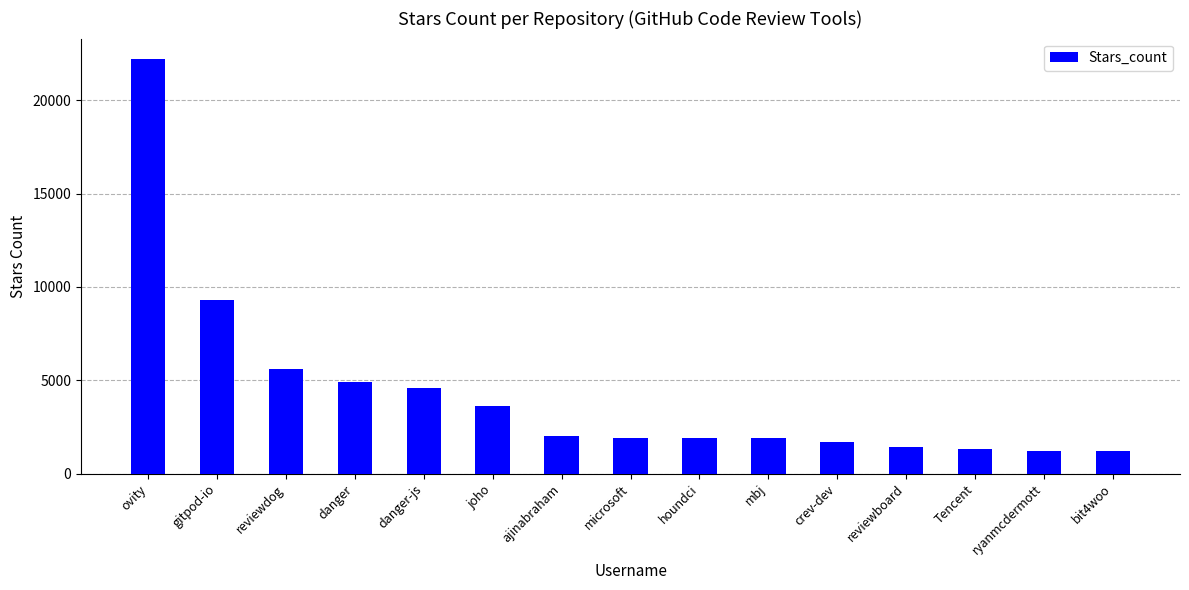

At which label does the data first exceed 1900?

ovity